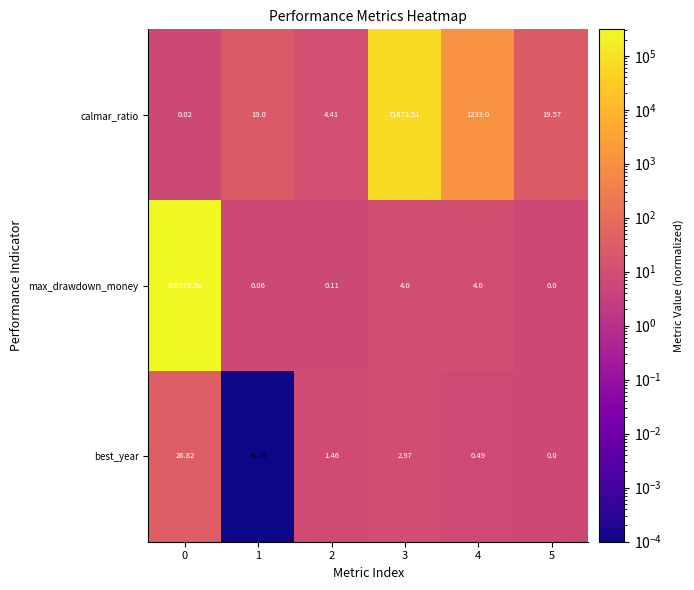

Which series changed the most between 2 and 3?

calmar_ratio